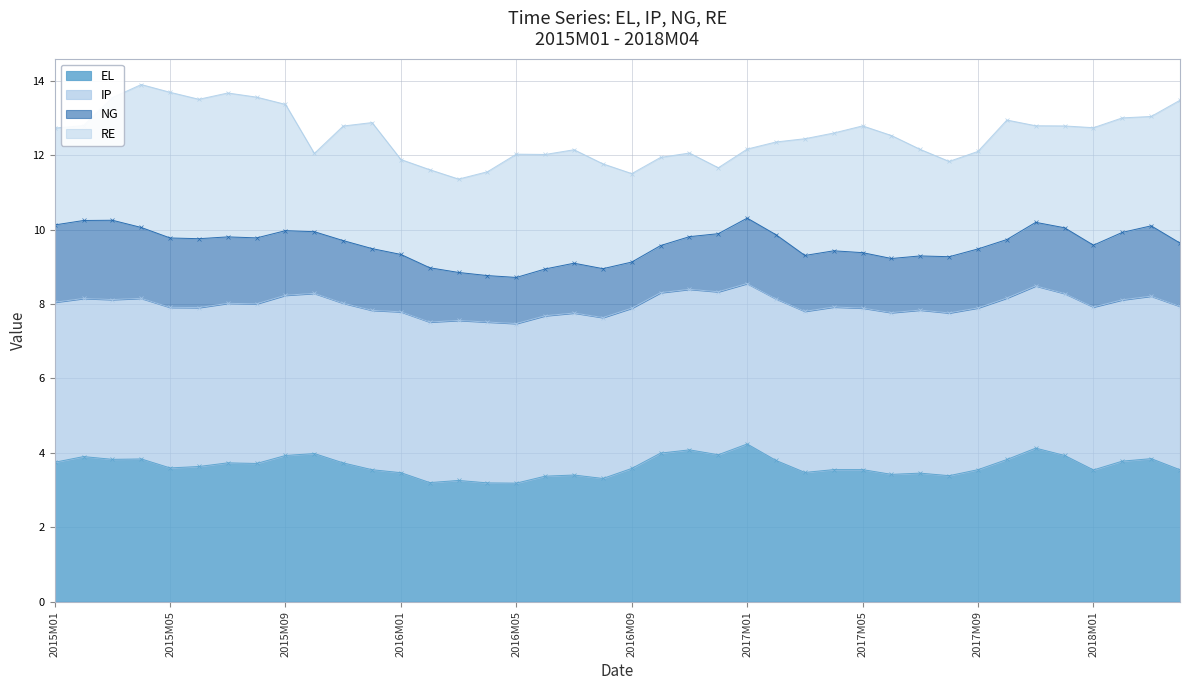

True or false: EL and RE intersect in this chart.

False